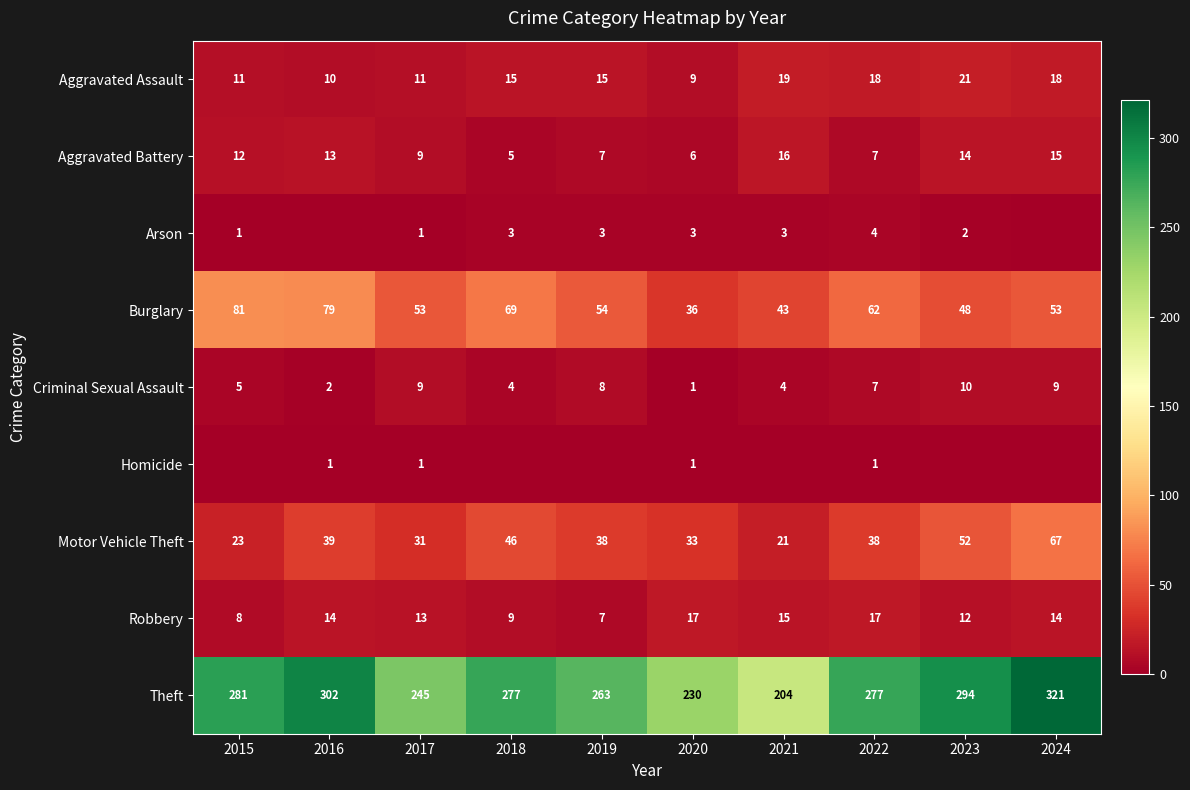

Is the value of Aggravated Battery at 2023 greater than the value of Criminal Sexual Assault at 2015?

Yes